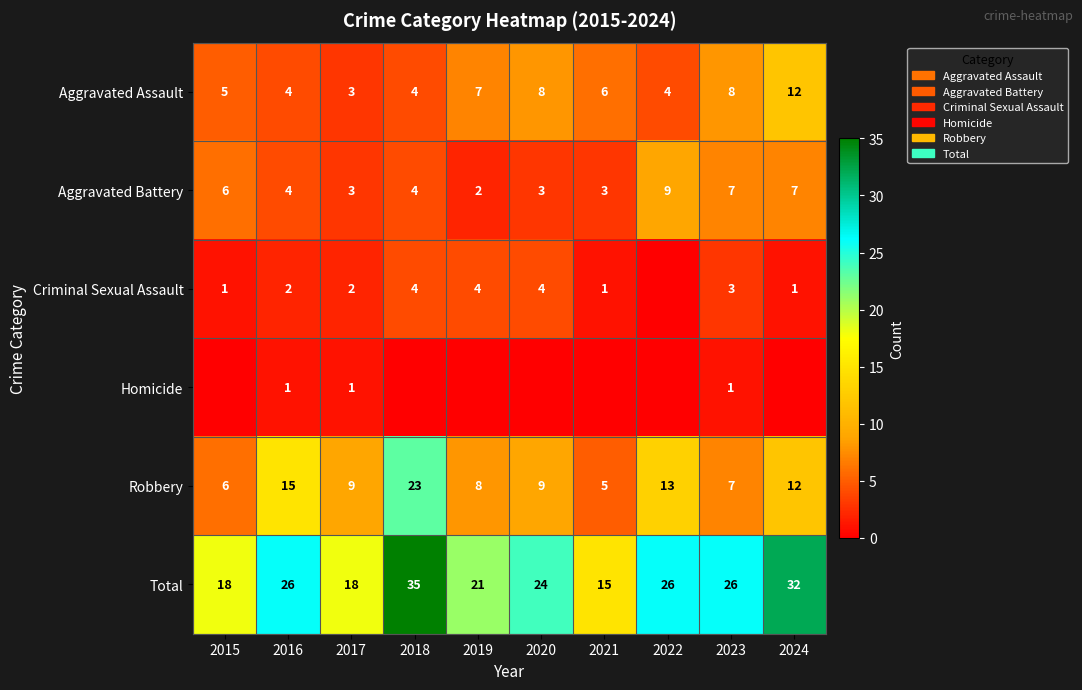

How many data points in Robbery are less than 9?

4